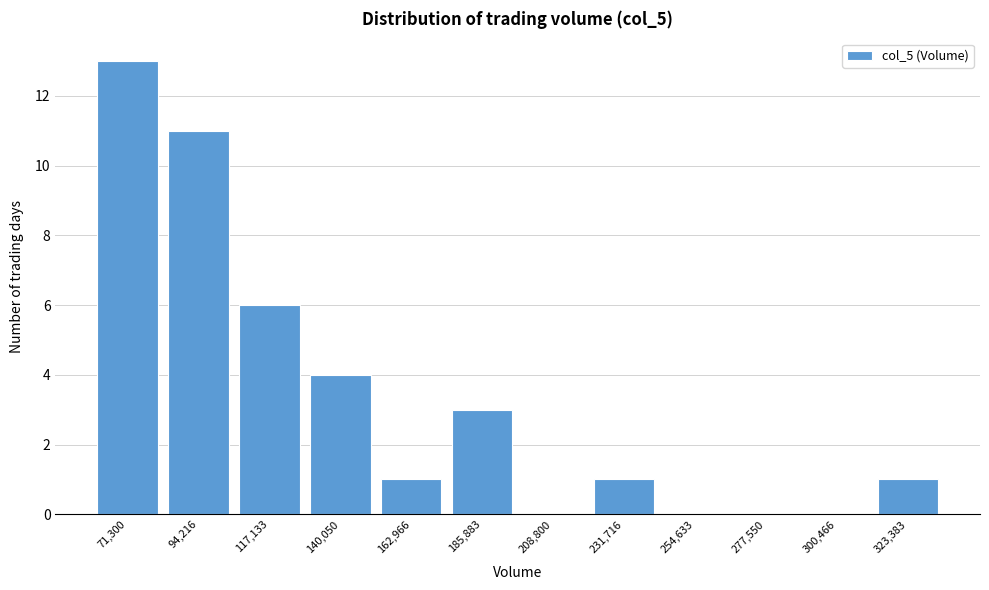

Reading right to left, transcribe all the data shown in this chart.

323,383=1	300,466=0	277,550=0	254,633=0	231,716=1	208,800=0	185,883=3	162,966=1	140,050=4	117,133=6	94,216=11	71,300=13